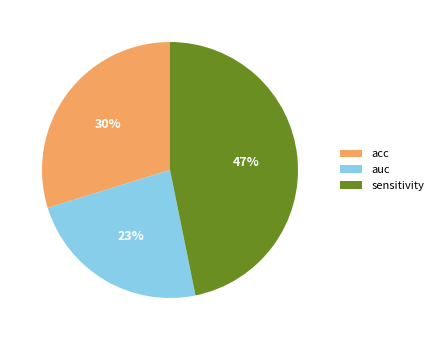

Combined, do sensitivity and auc account for over 50%?

Yes